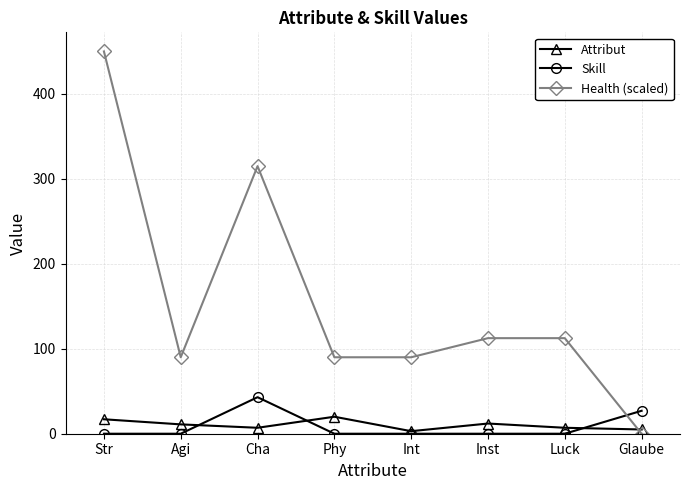

How many interior local peaks does the Attribut series have?

2